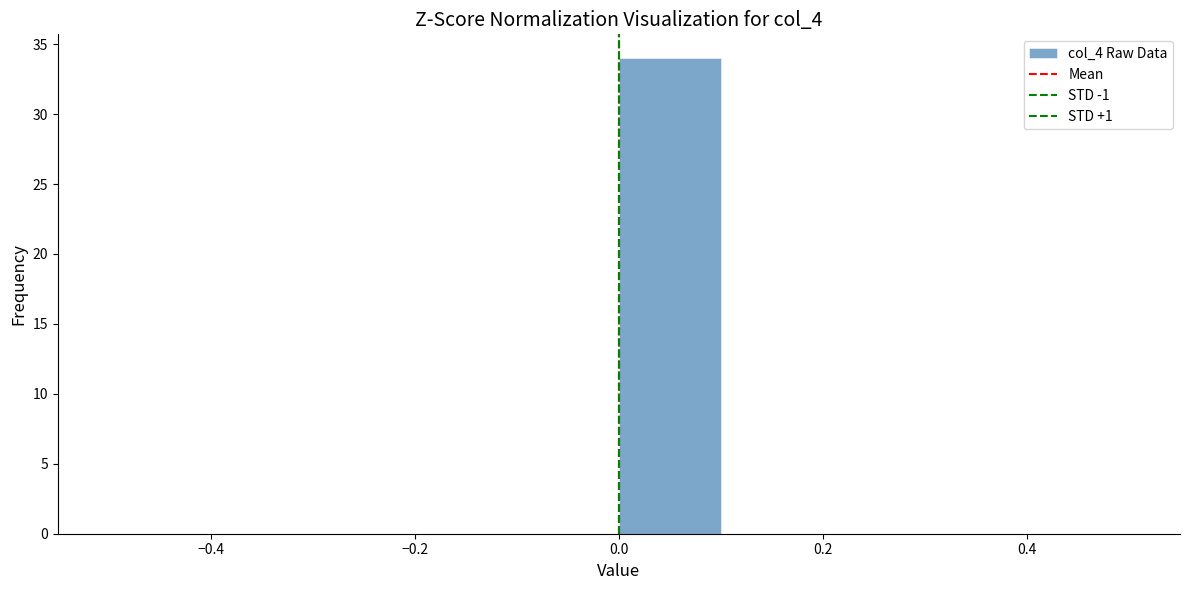

How tall is the bar that spans 0.0 to 0.1 on the x-axis? The values are not printed on the chart, so give them approximately, as read against the axis.

34